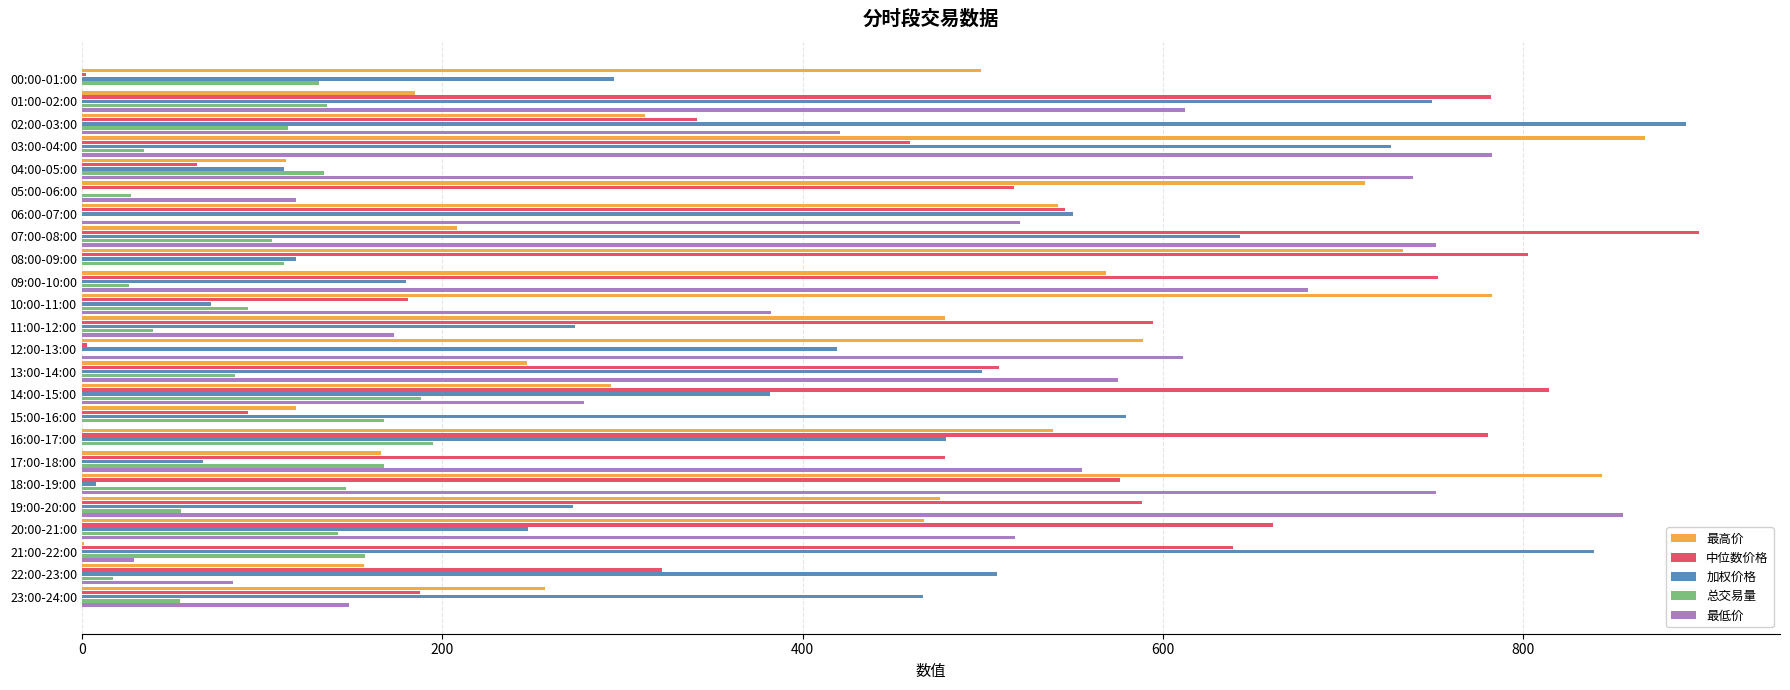

The value of 总交易量 at 23:00-24:00 is 54.6. True or false?

True